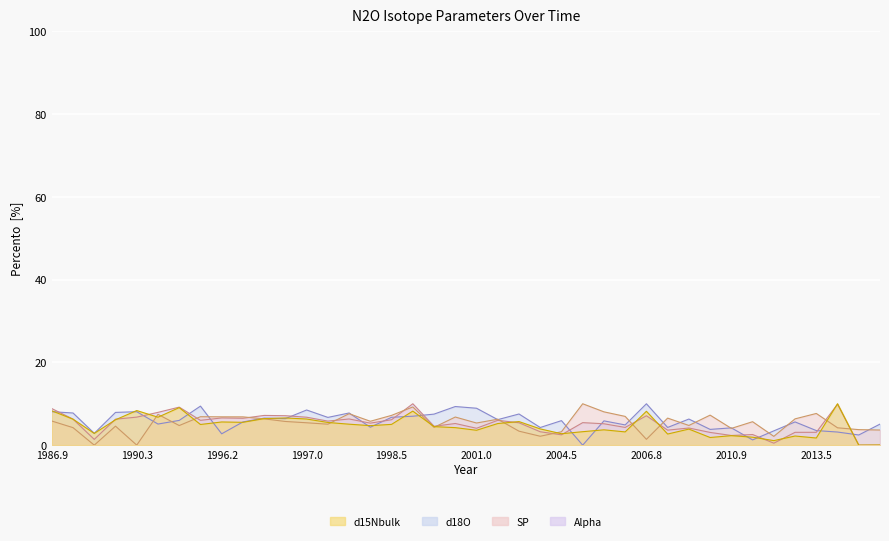

At how many categories does at least one series exceed 1?

40